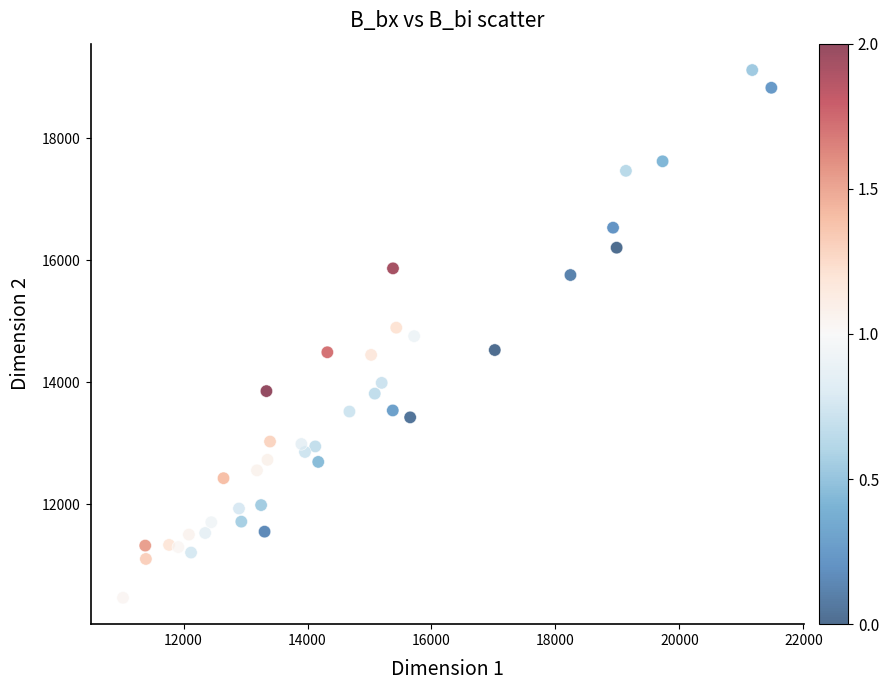

What is the range of X values (max minus min)?

10460.3